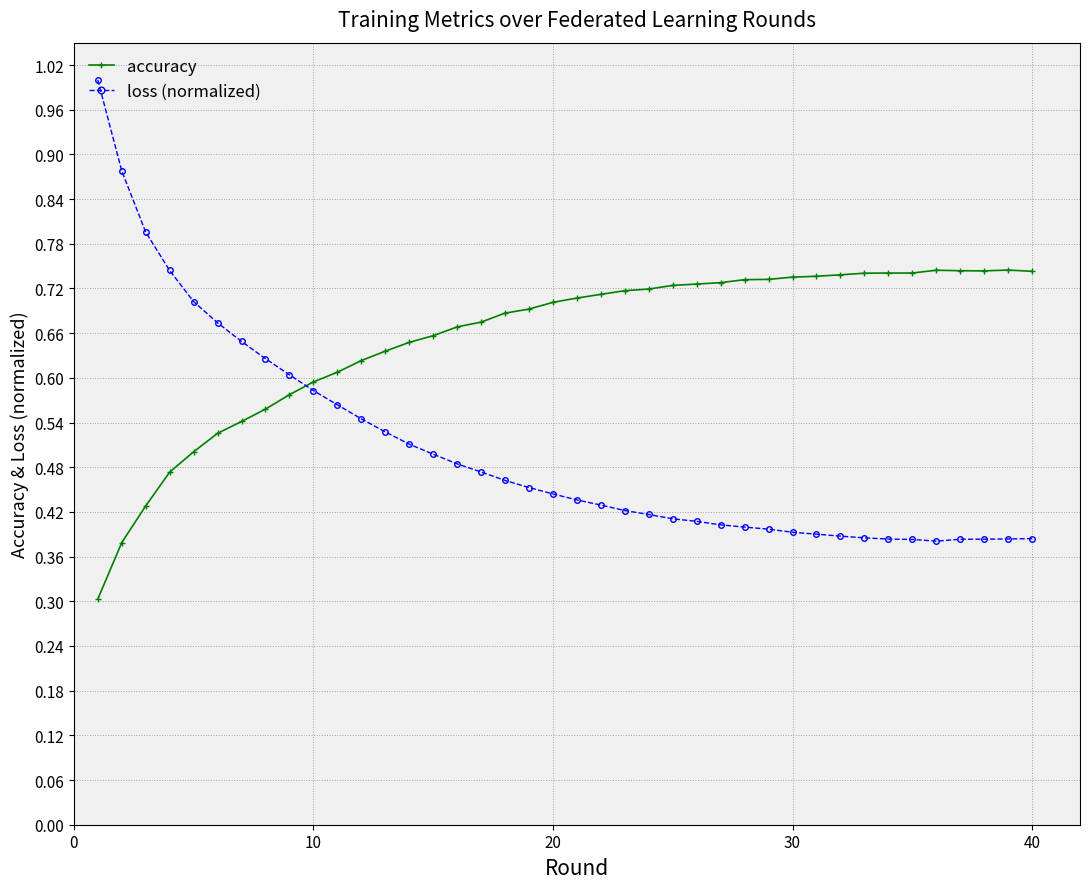

List the series in order of their overall mean, highest first.

accuracy, loss (normalized)